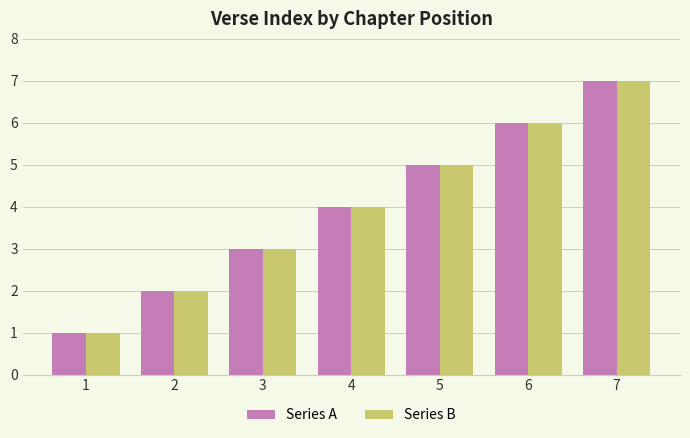

How many data points in Series B are less than 4?

3